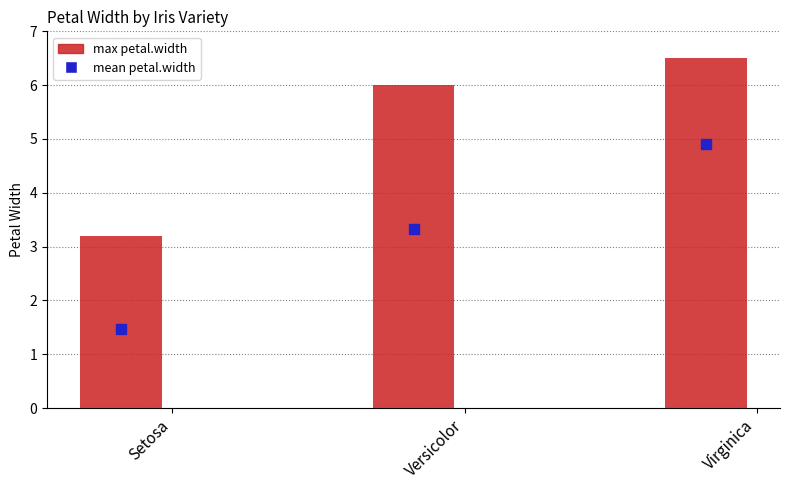

Which series has the largest total across all categories?

max petal.width